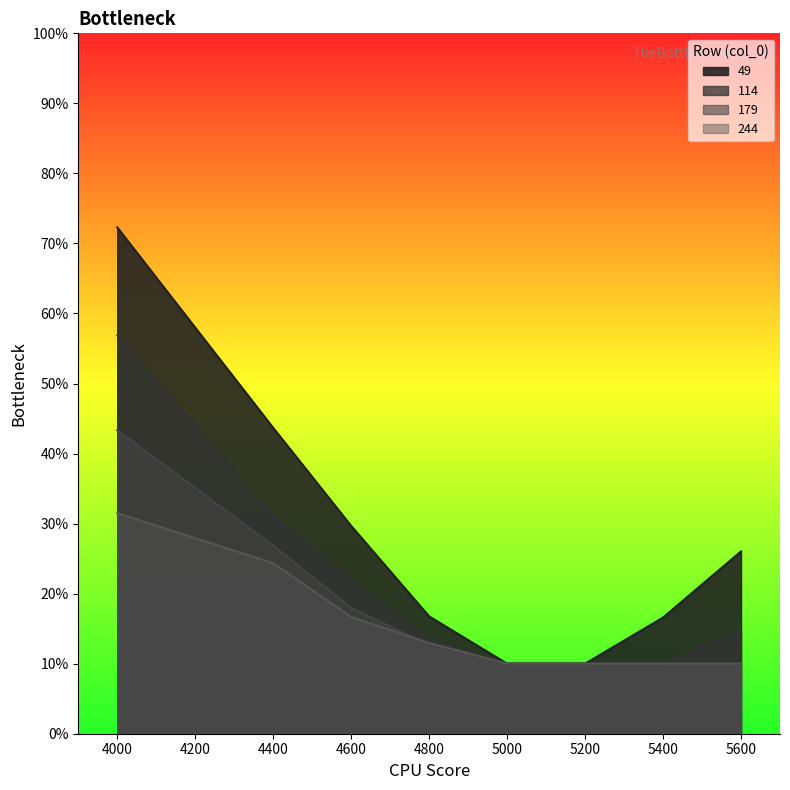

Which series changed the most between 4800 and 5600?

49